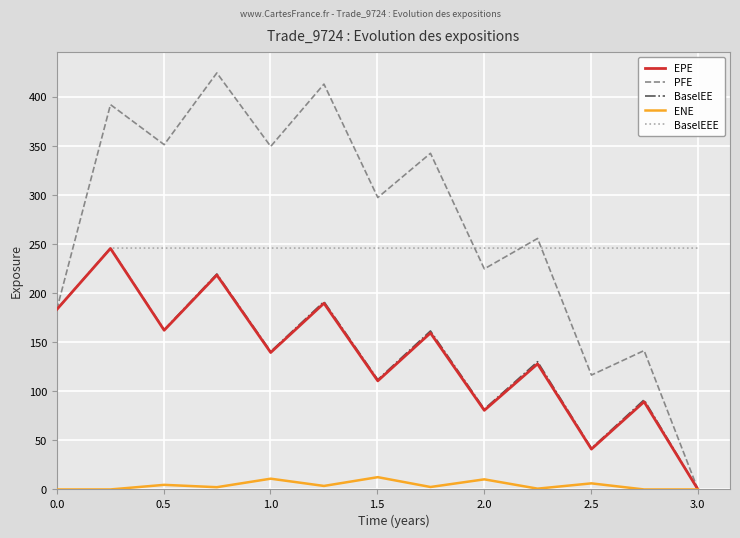

Which series has the largest range (max minus min)?

PFE